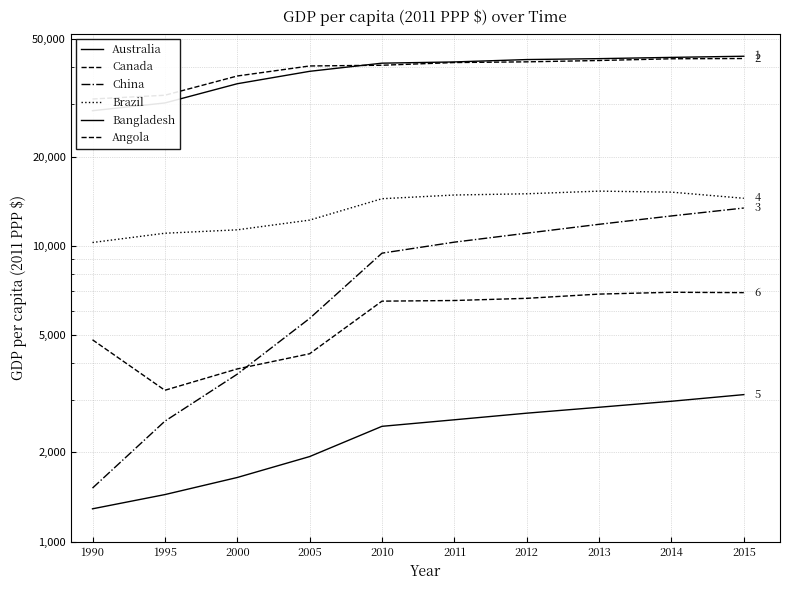

Which has a higher value, 2011 or 1995?

2011